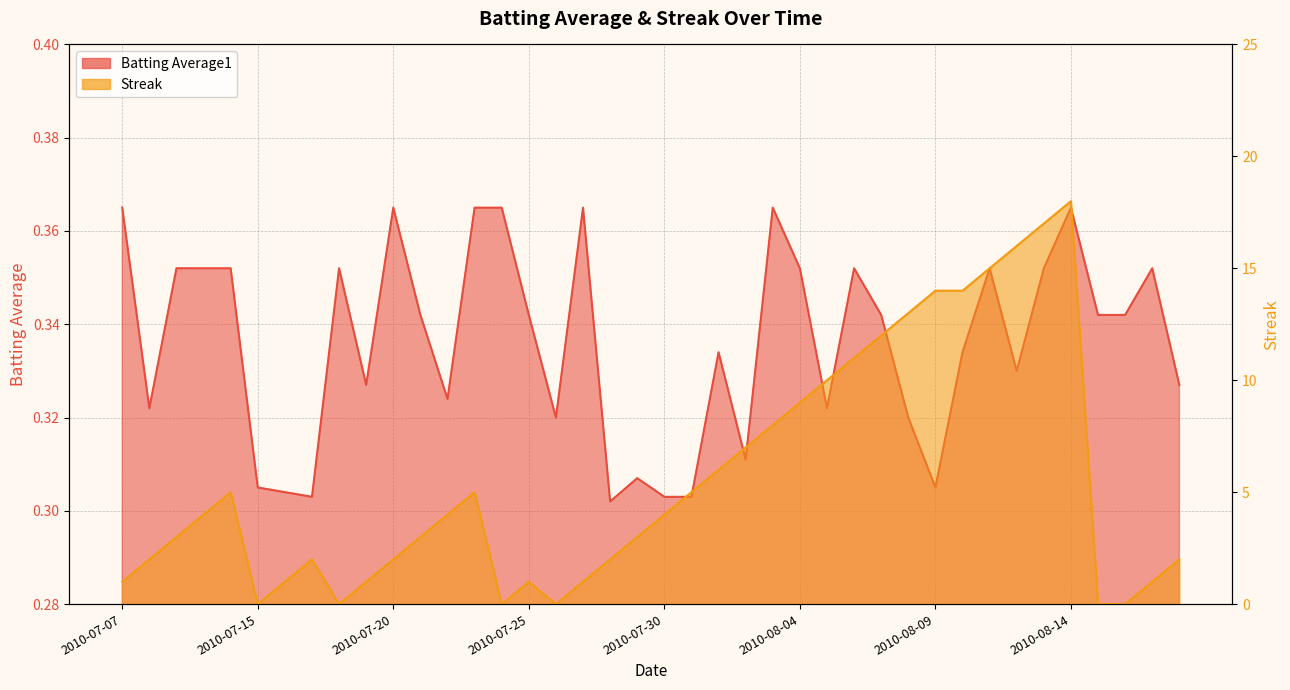

What is the label of the 9th point from the right?

2010-08-10